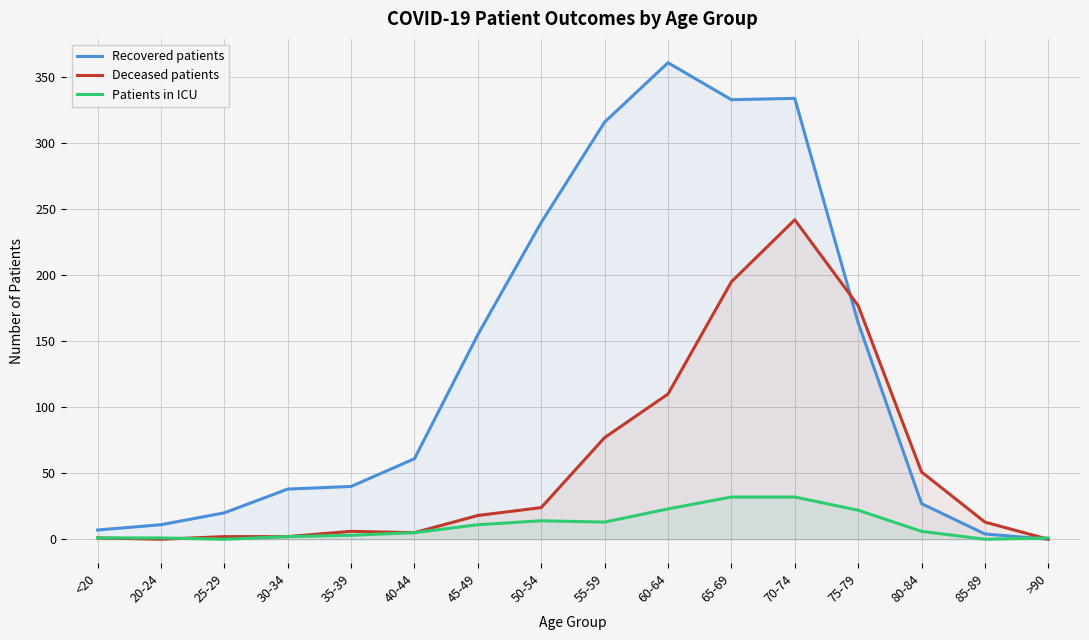

The value of Patients in ICU at 20-24 is 2. True or false?

False